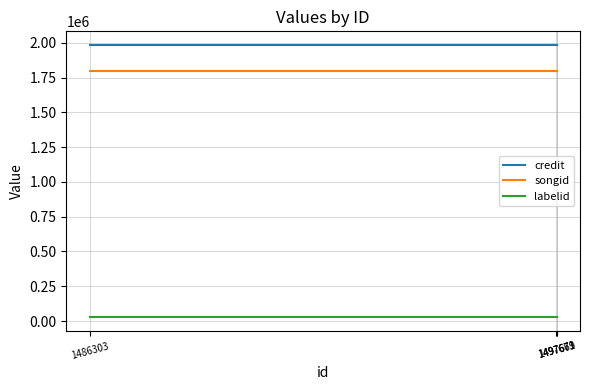

True or false: songid and credit intersect in this chart.

False